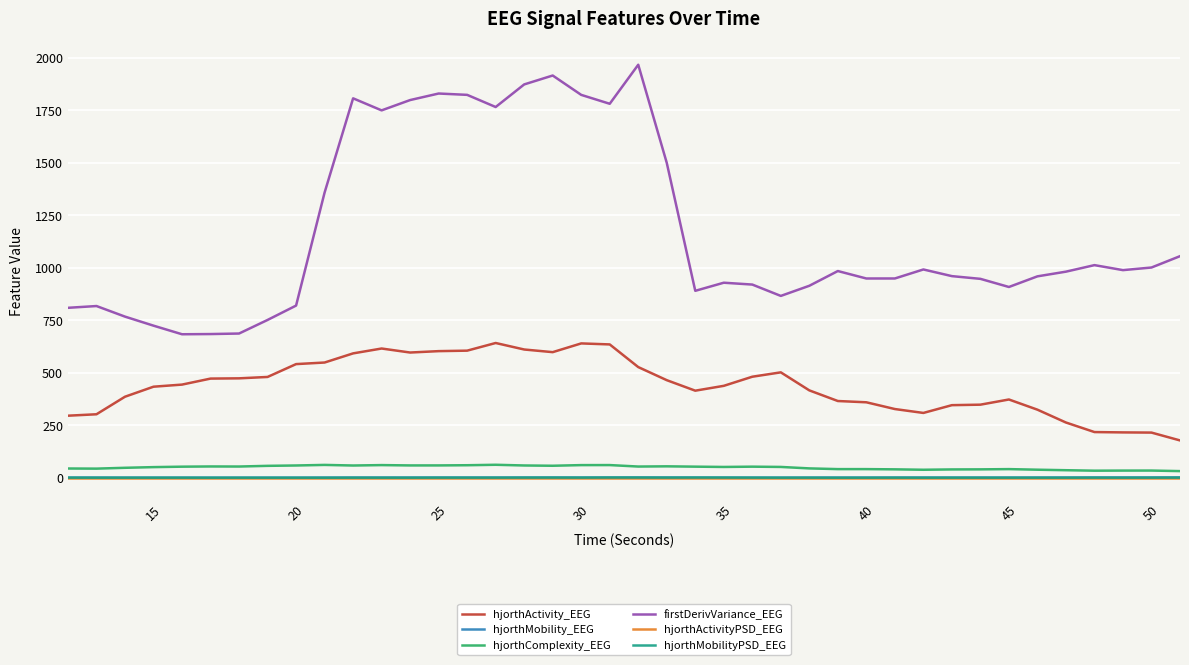

True or false: hjorthActivity_EEG and hjorthActivityPSD_EEG cross at least once.

False